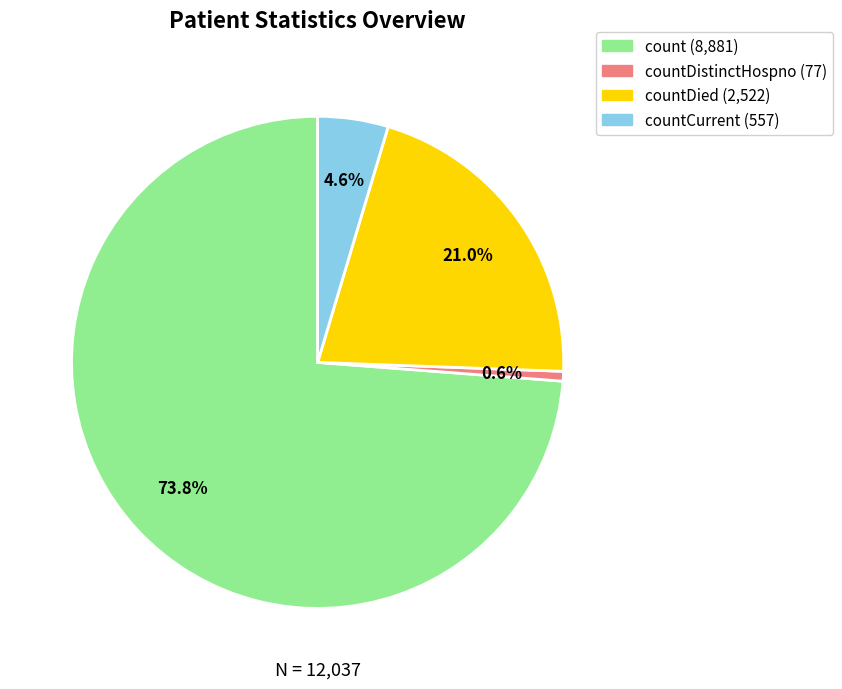

Is there any slice that represents more than half of the pie?

Yes